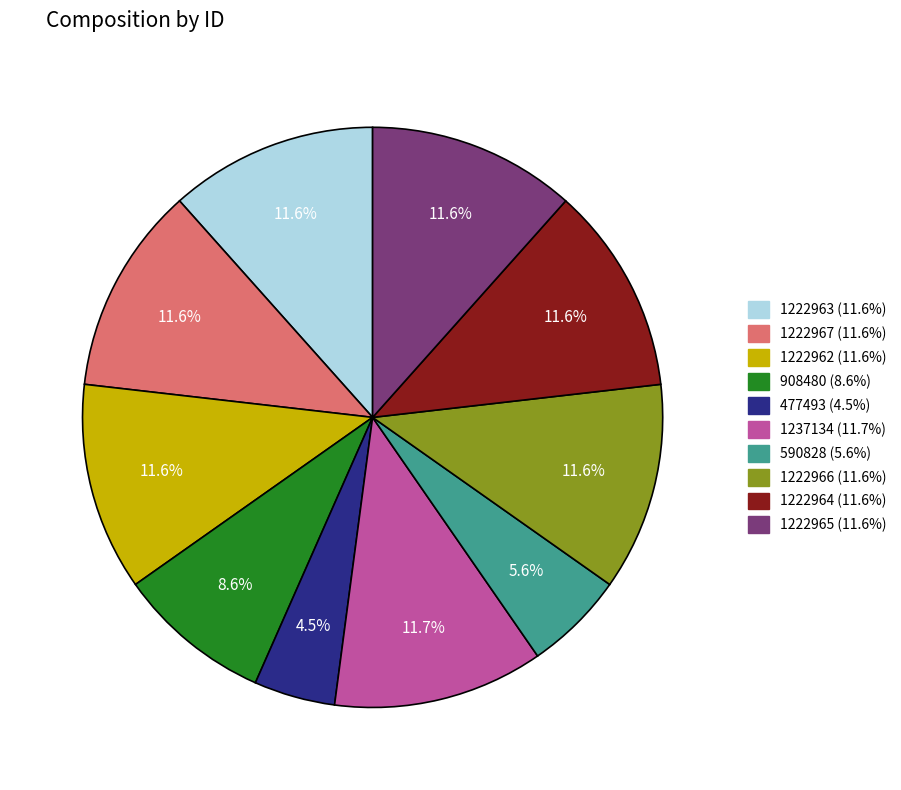

To the nearest percent, what portion does 1222966 represent?

12%